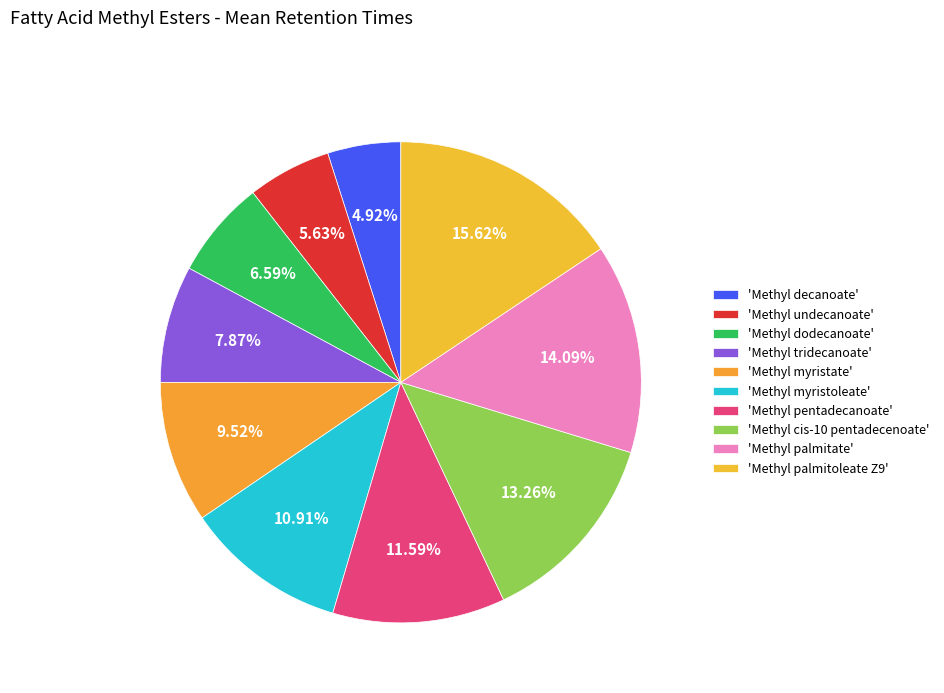

Does any single category account for the majority?

No